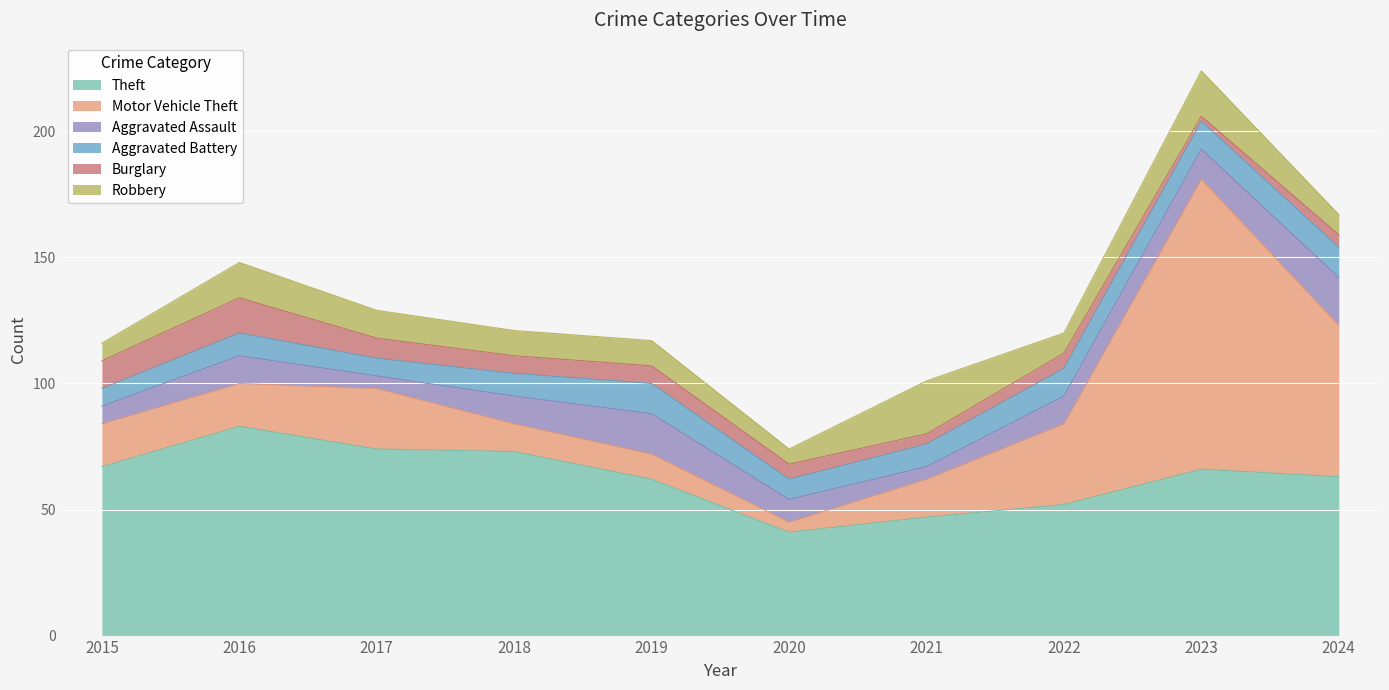

At which category does Motor Vehicle Theft reach its first local peak?

2017